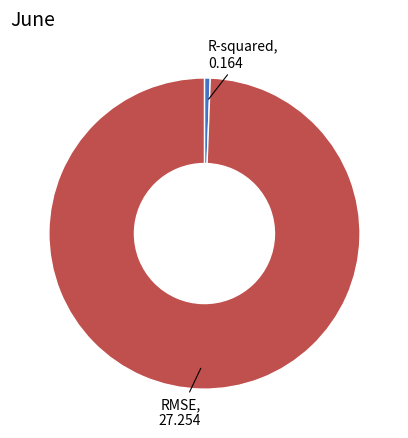

Is there any slice that represents more than half of the pie?

Yes